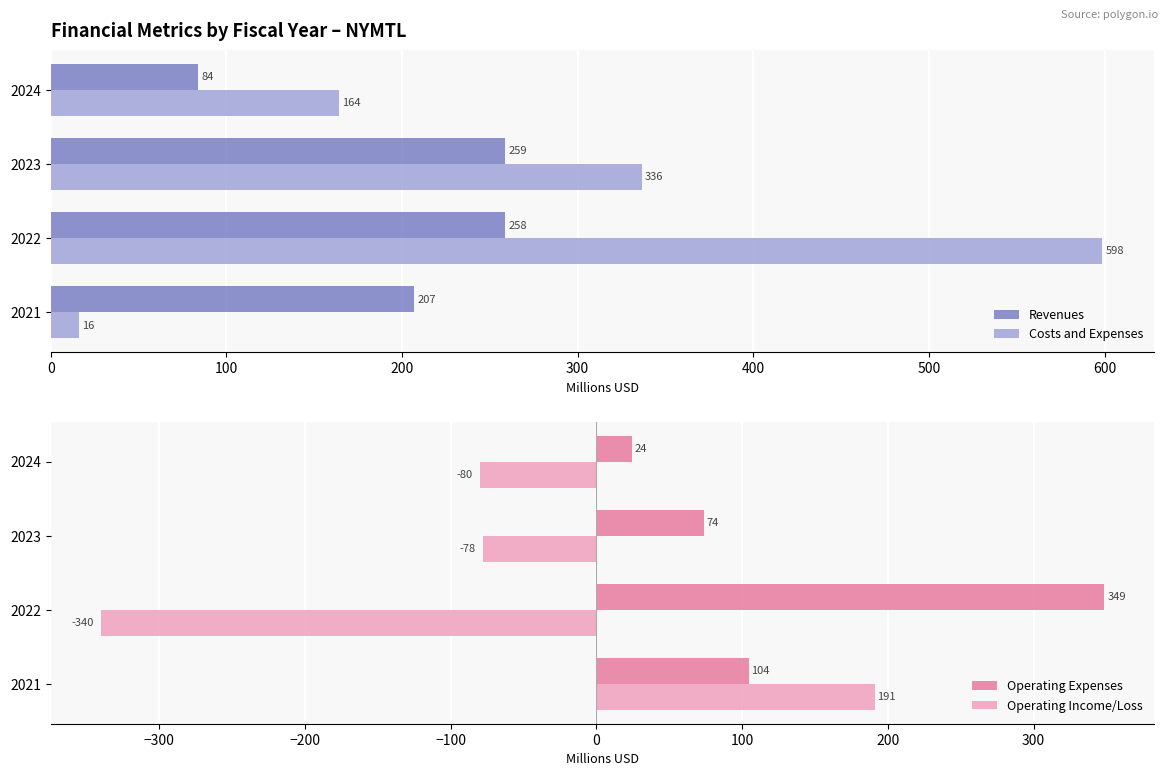

The value of Costs and Expenses at 2024 is 164.1. True or false?

True